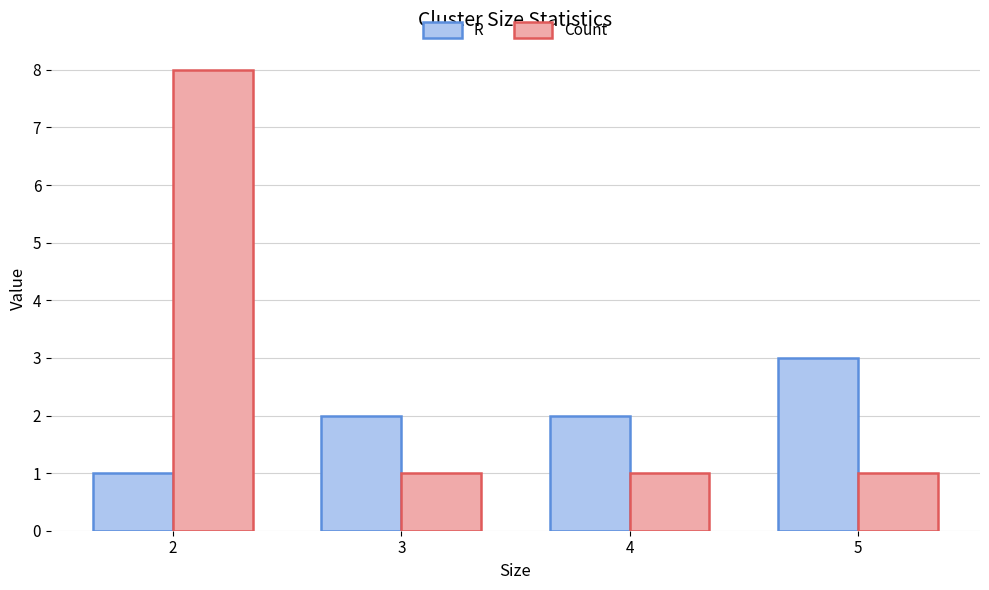

Is it true that R equals 5 at 5?

False